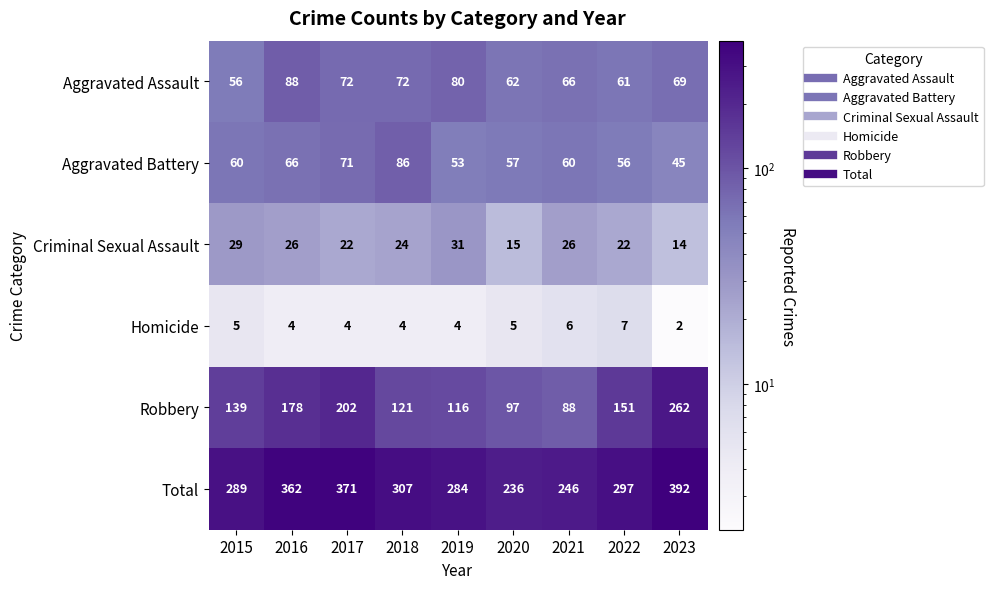

List the series in order of their peak value, lowest first.

Homicide, Criminal Sexual Assault, Aggravated Battery, Aggravated Assault, Robbery, Total